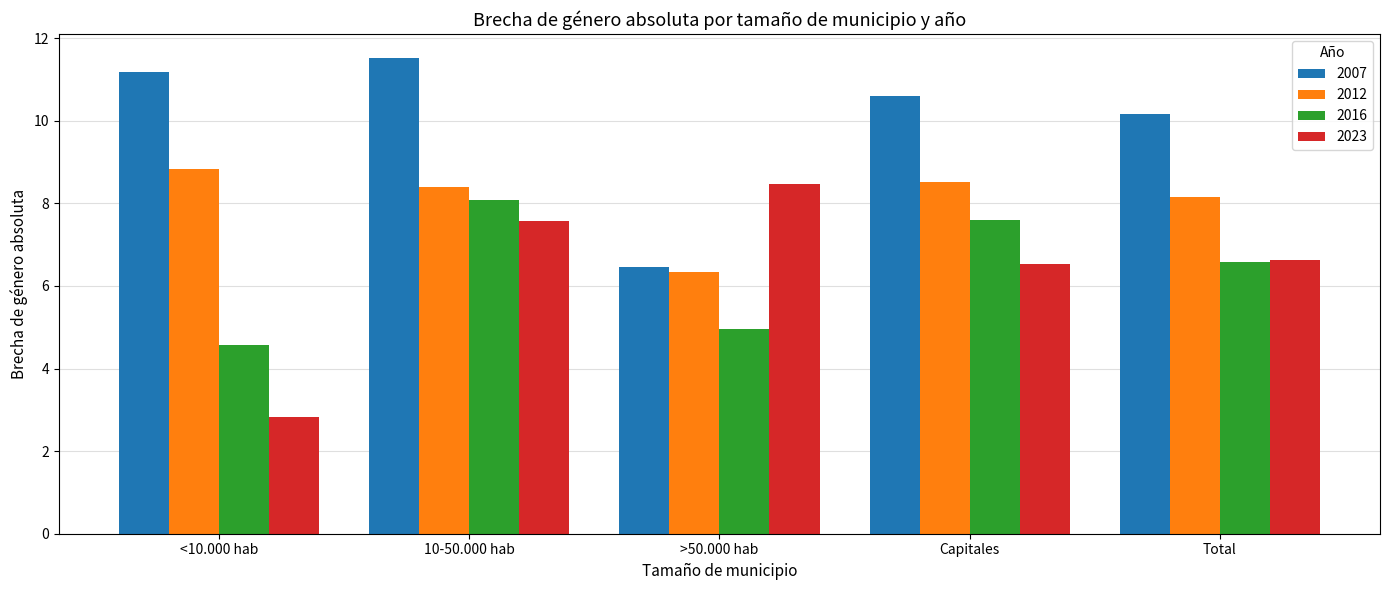

How many 2016 values are between 4 and 7?

3